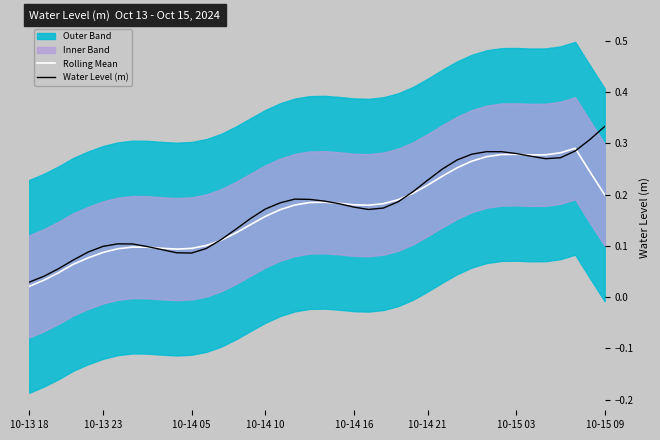

The value of Water Level (m) at 10-14 16 is 0.3. True or false?

False